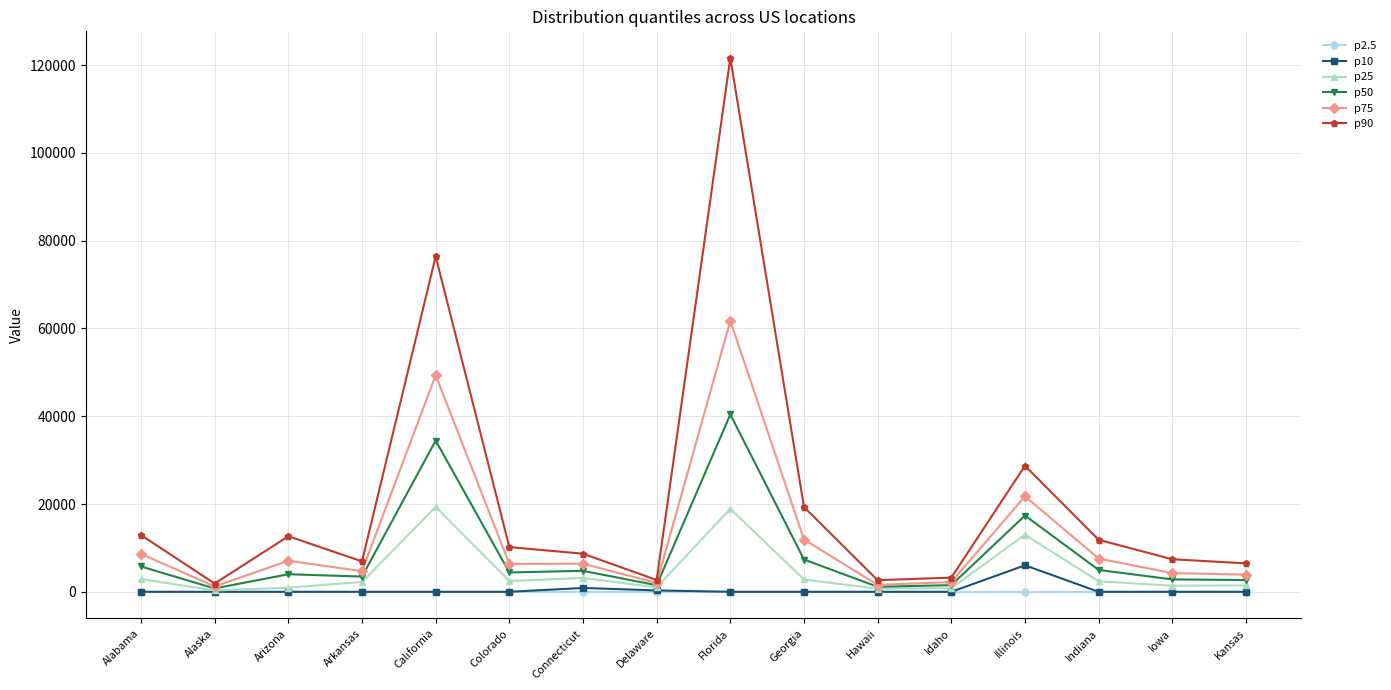

What position from the right is California?

12